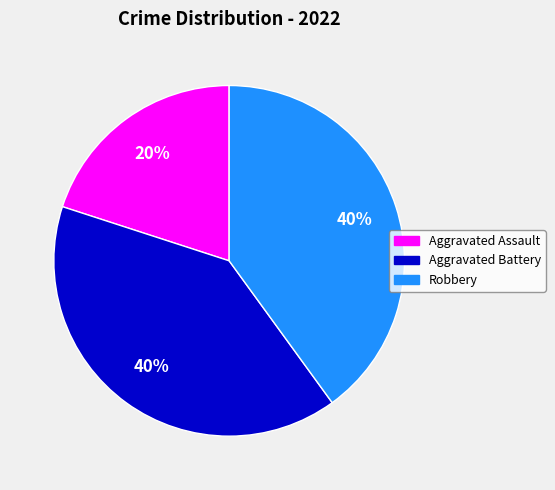

Is there a majority slice in this chart?

No